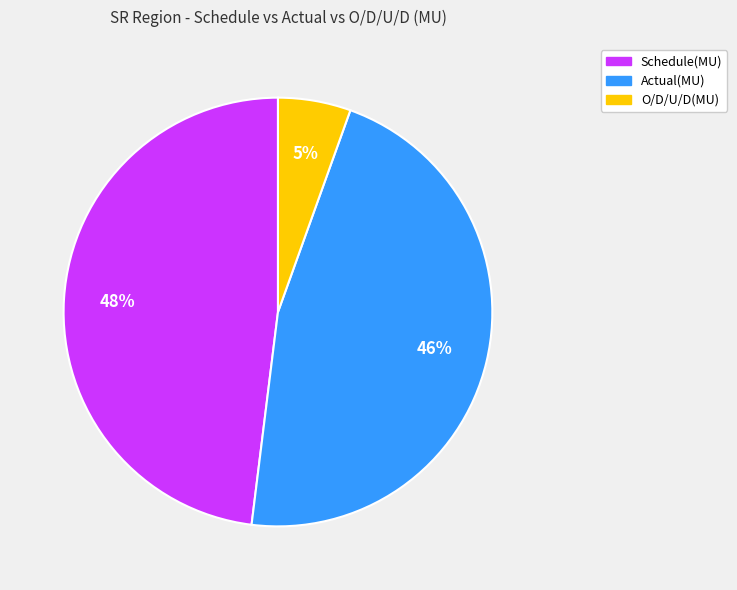

What is the largest slice in the pie chart?

Schedule(MU)